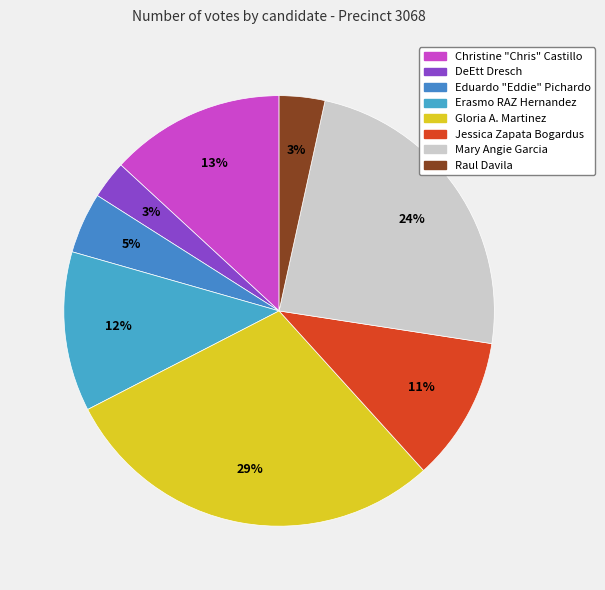

Count the number of slices in the pie.

8